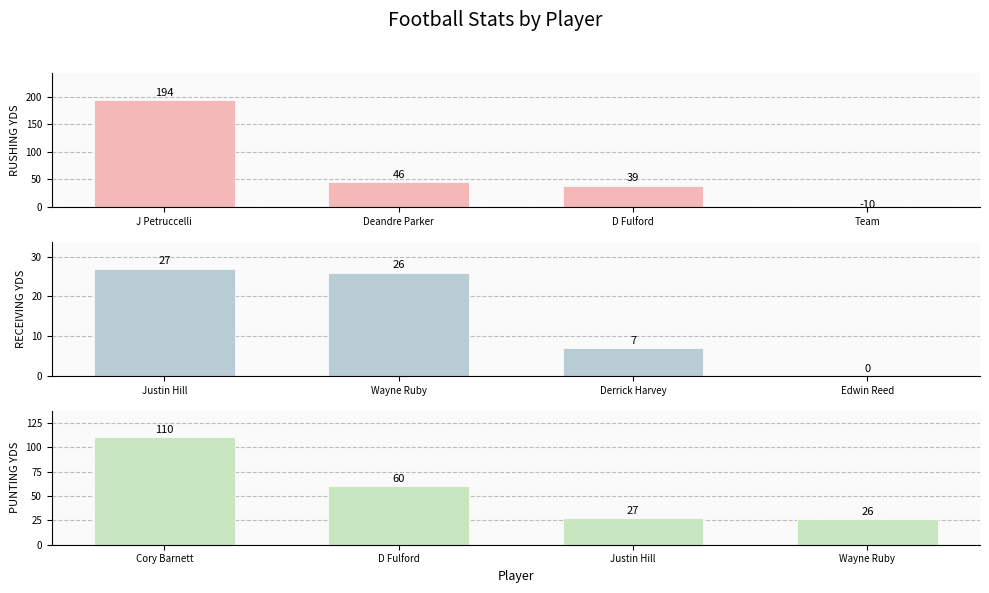

How many bars are there in total?

12